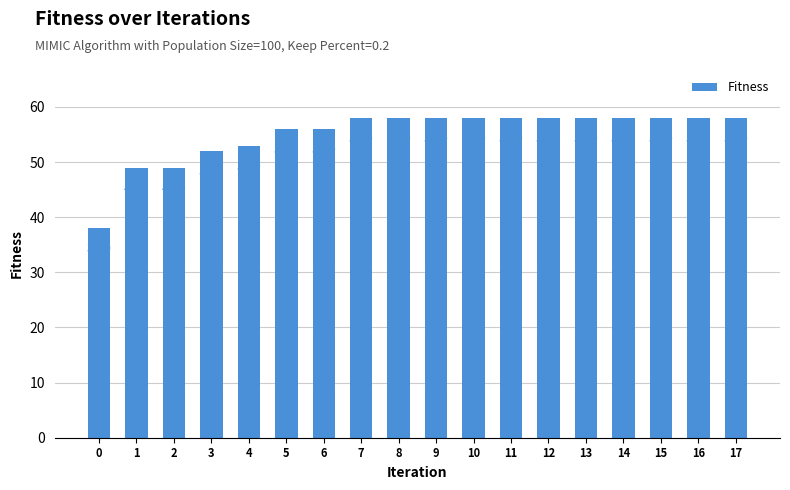

What is the average value?

55